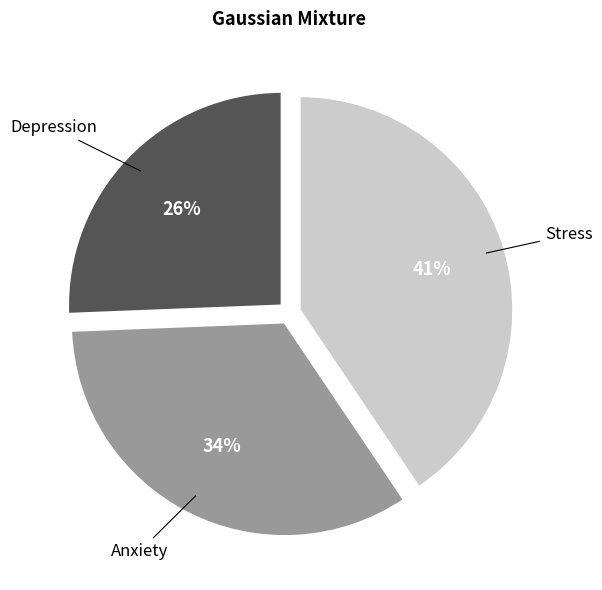

Rank the categories by value from lowest to highest.

Depression, Anxiety, Stress